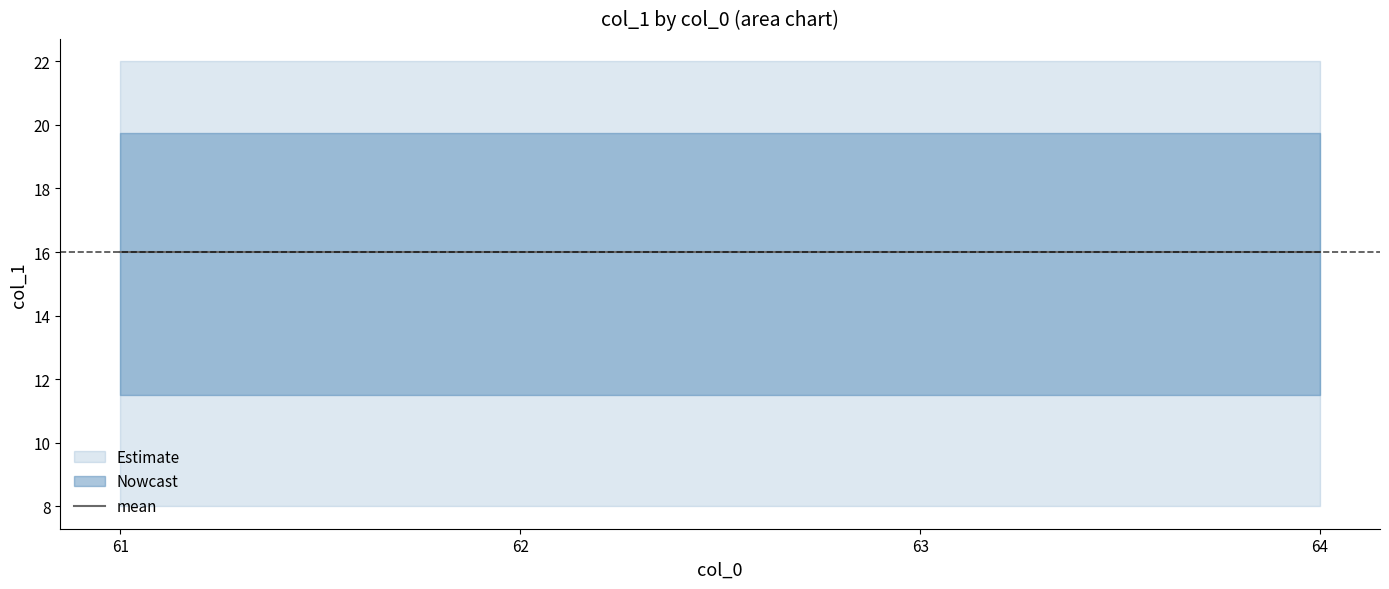

At which label is the value closest to 15?

61